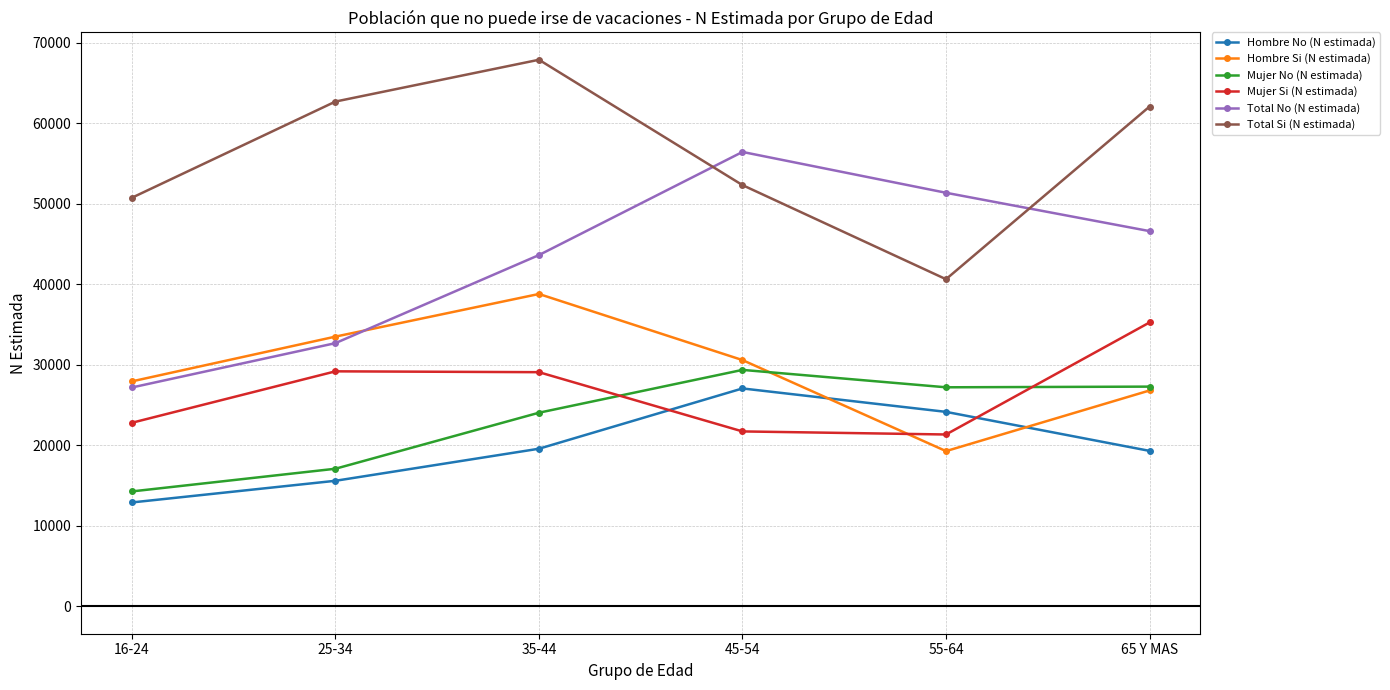

True or false: Mujer Si (N estimada) has more than 1 points higher than both neighbors.

False